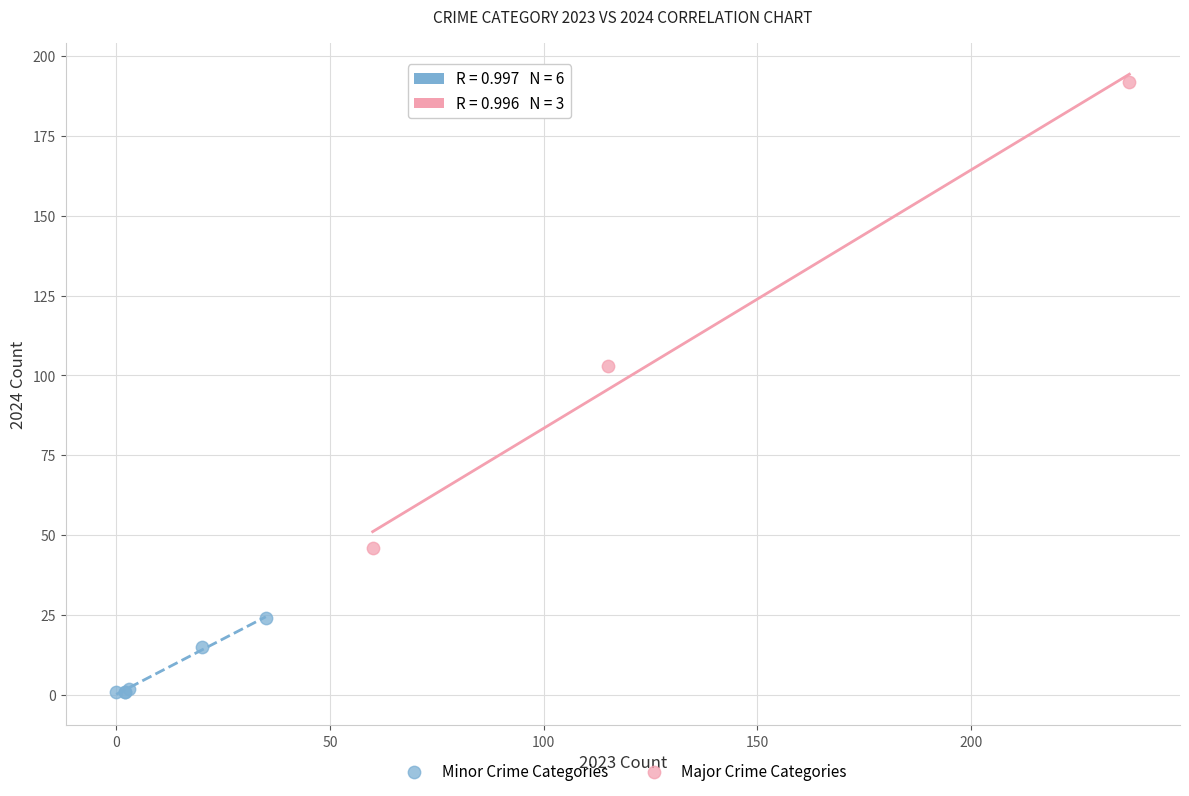

Which series contains the highest Y value?

Major Crime Categories